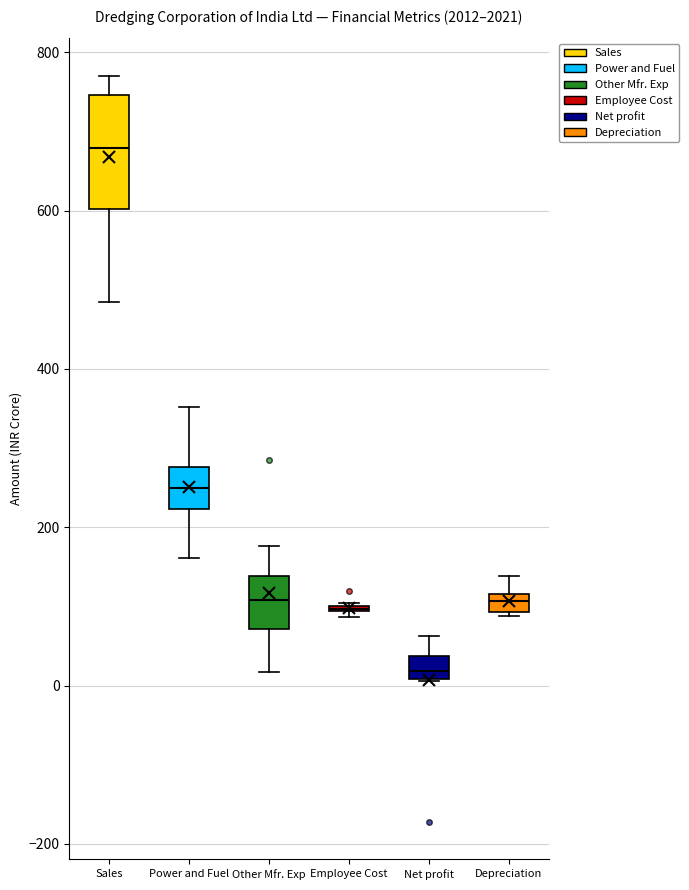

Comparing the boxes themselves (not the whiskers), which one is the tallest?

Sales